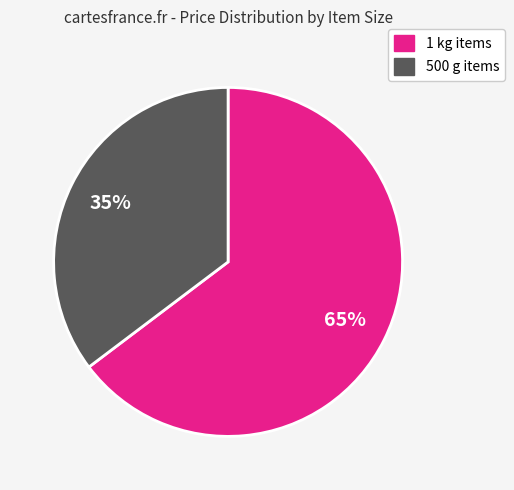

Does any single category account for the majority?

Yes